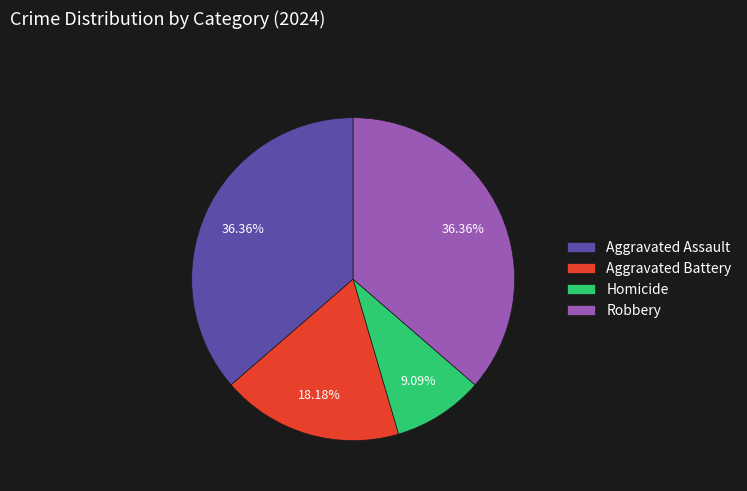

Which slice is the smallest?

Homicide